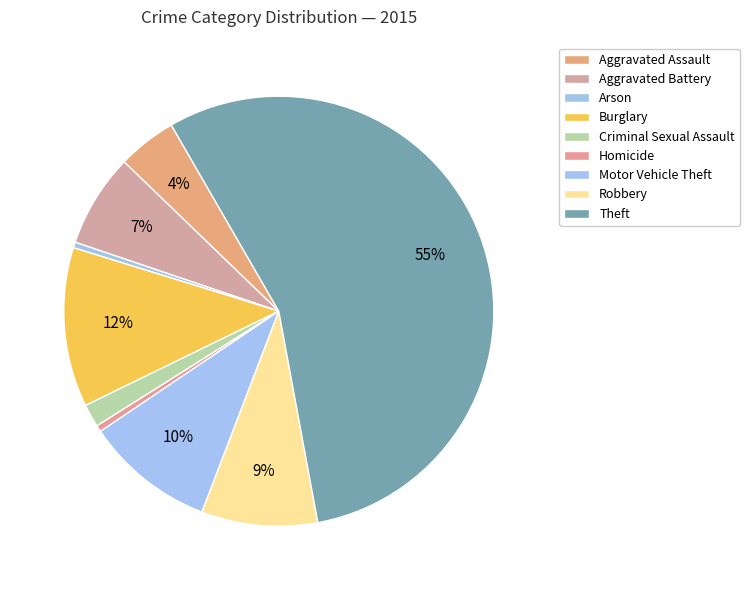

Does Homicide account for over 50% of the chart?

No